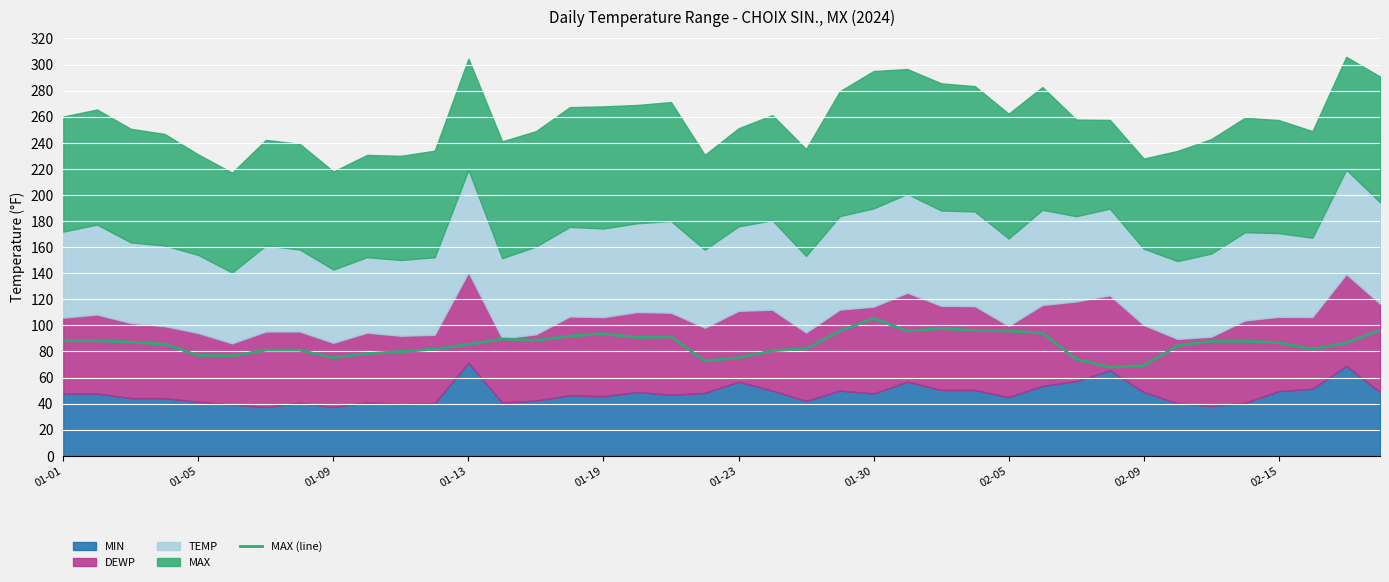

True or false: MAX (line) has a value of 148.7 at 02-15.

False